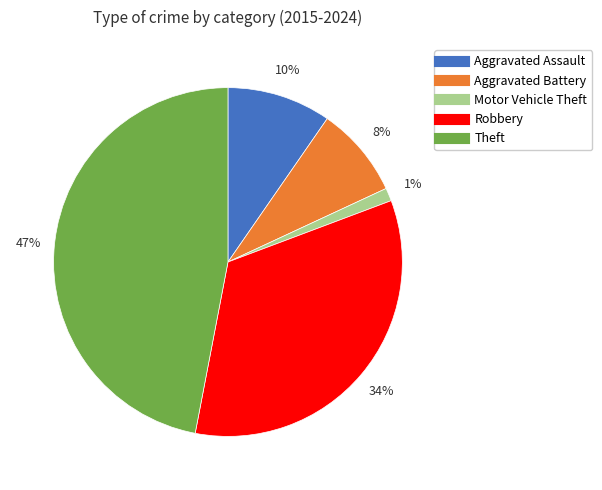

To the nearest percent, what is the average slice percentage?

20%